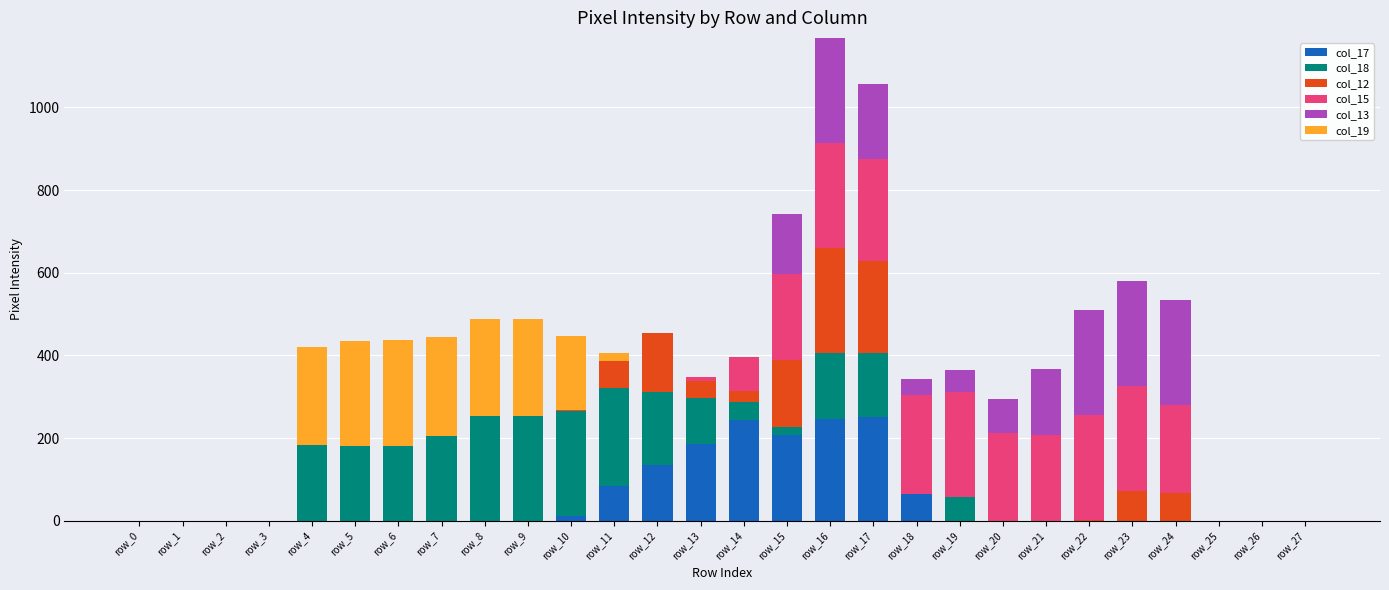

Are the bars grouped side by side (vs. stacked)?

No